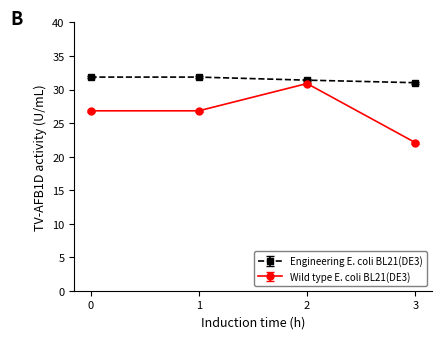

What is the spread (max minus min) of values at 2?

0.5